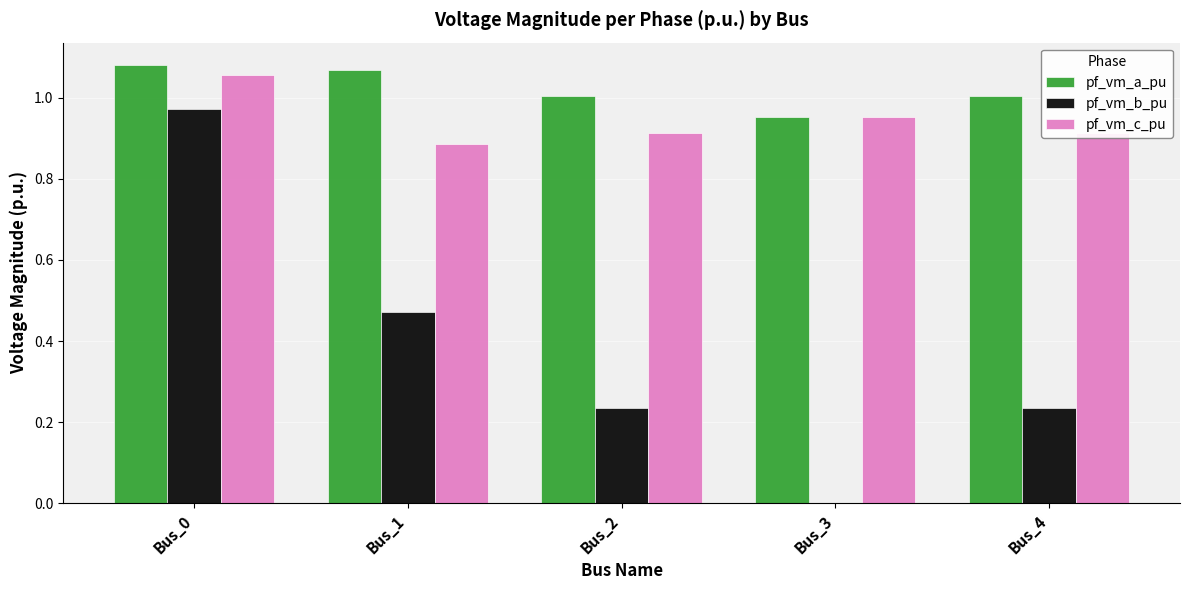

True or false: pf_vm_a_pu has a value of 0.5 at Bus_1.

False